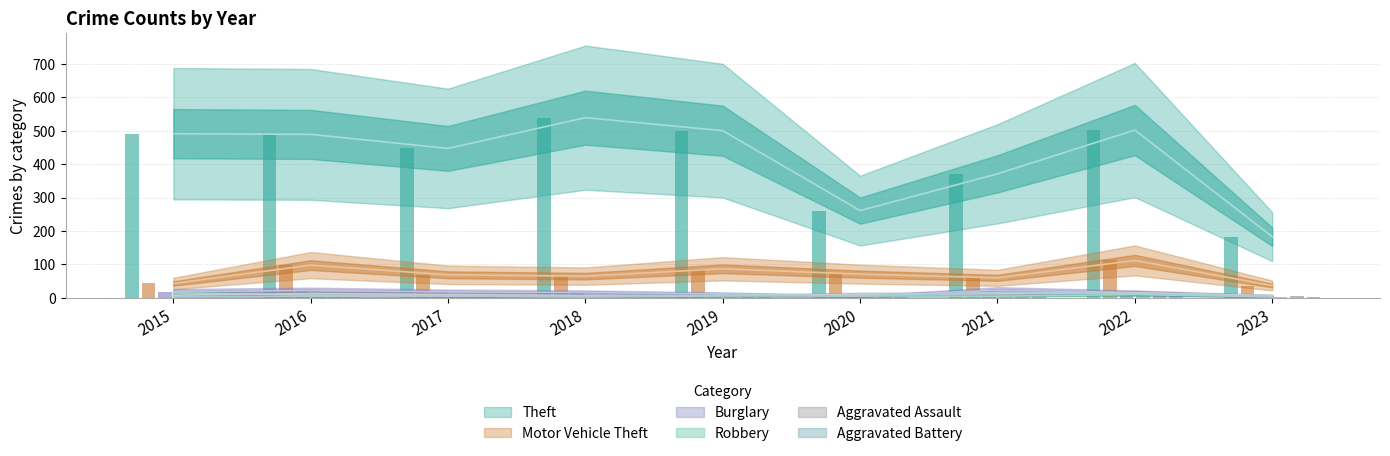

What is the difference between the maximum and minimum values in the Burglary series?

18